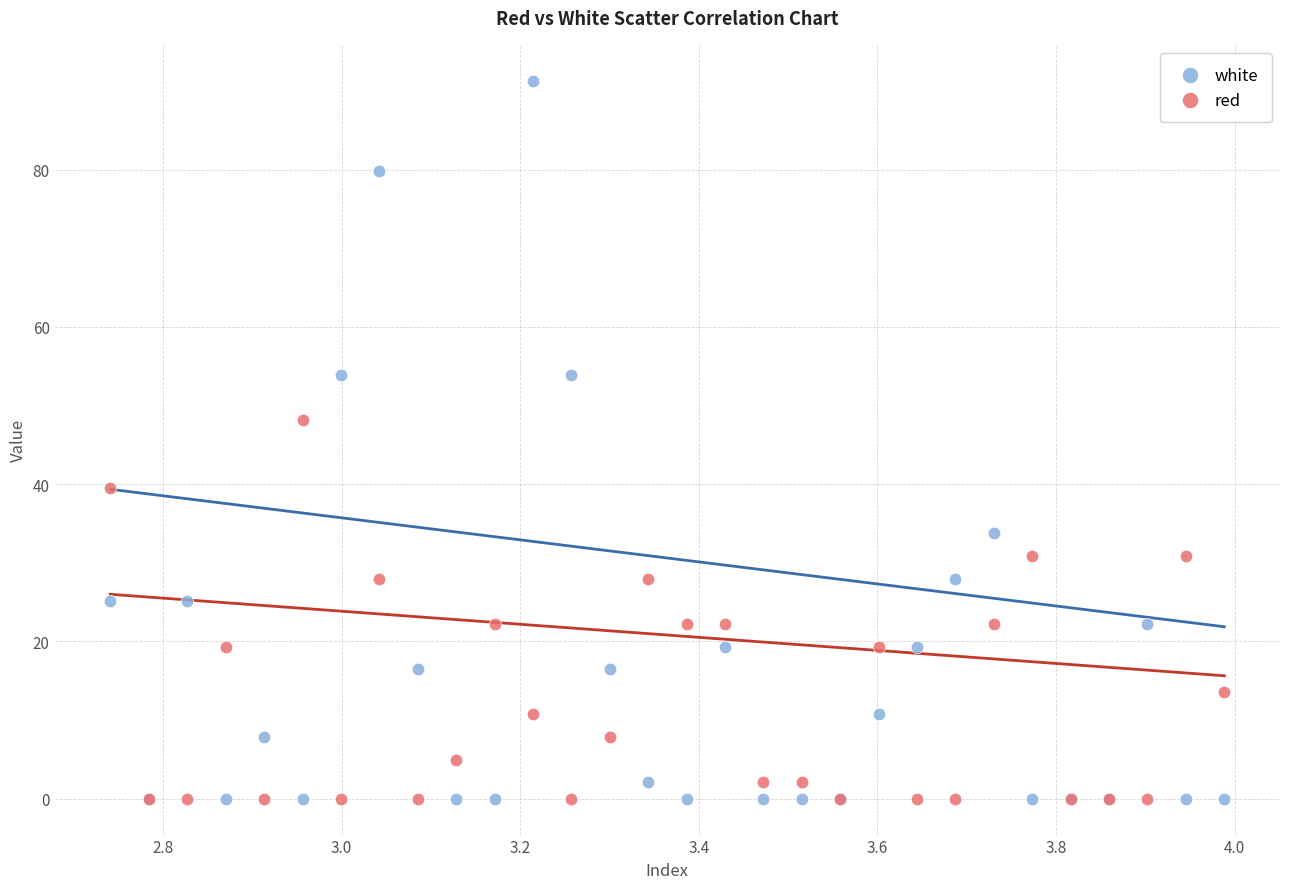

Across all series, what Y value is closest to 45?

48.1